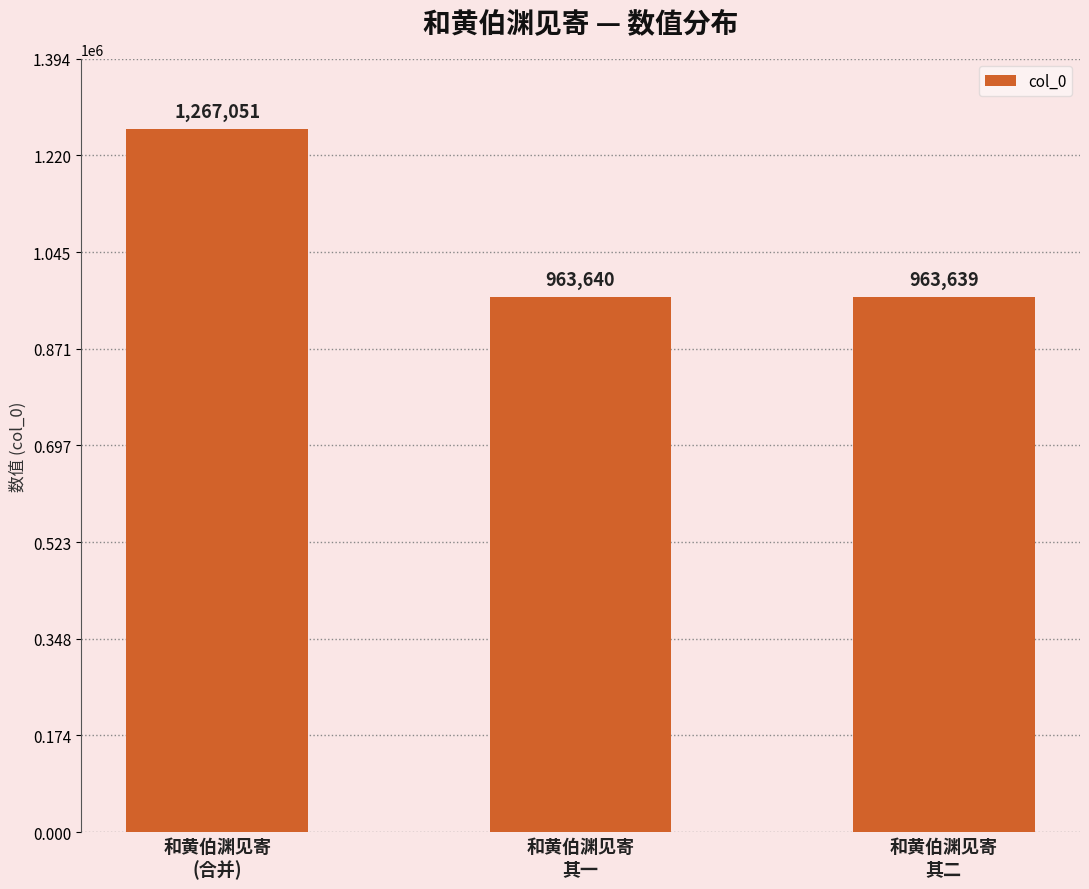

At which category does the chart reach its peak across all series?

和黄伯渊见寄
(合并)